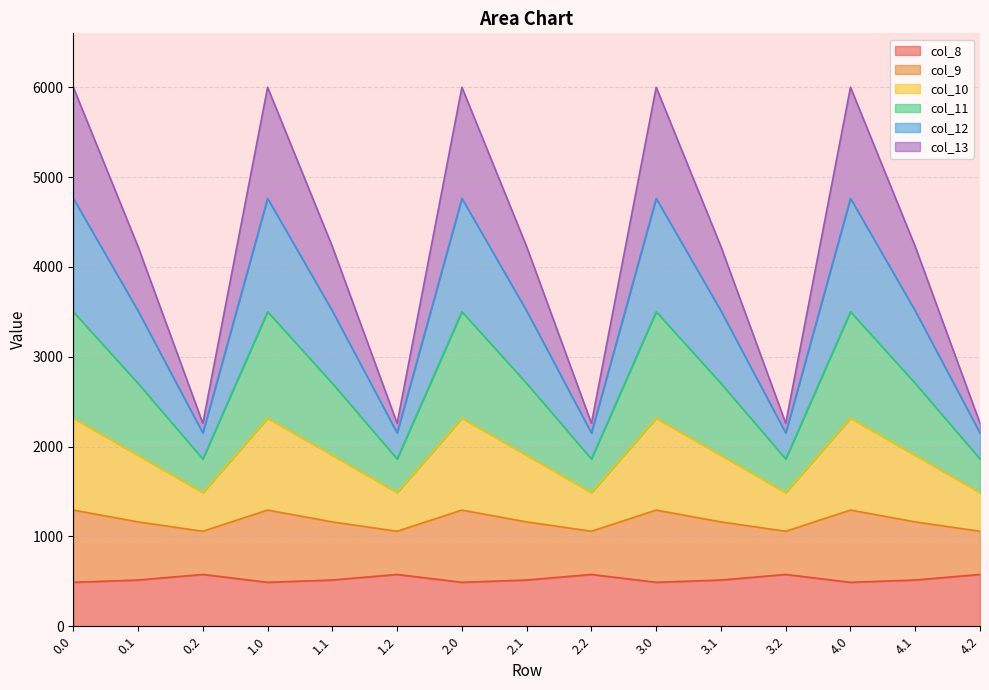

What is the total value across all series at 3.0?

6000.7